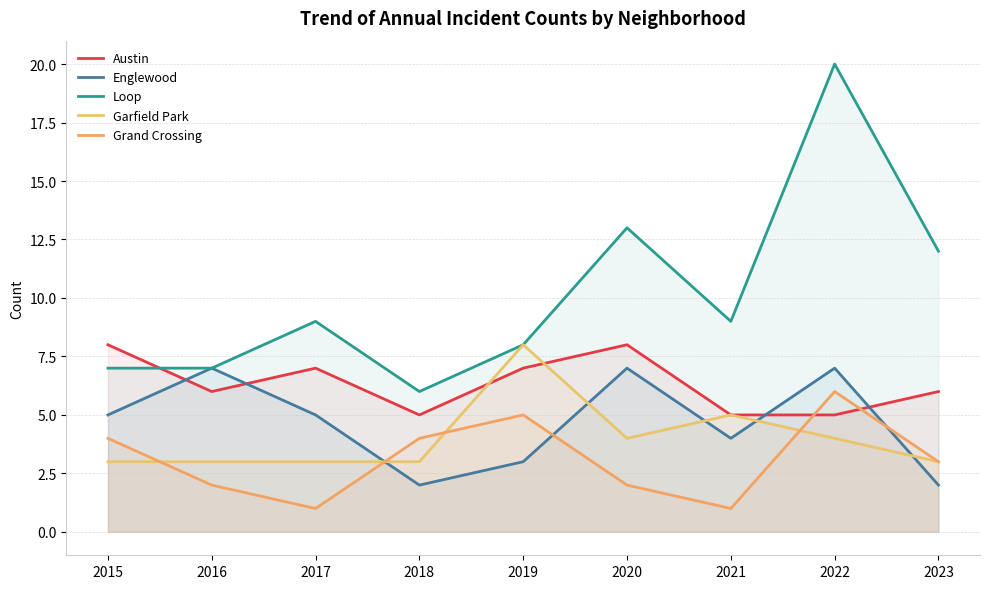

Does the chart display data point markers on the line(s)?

No